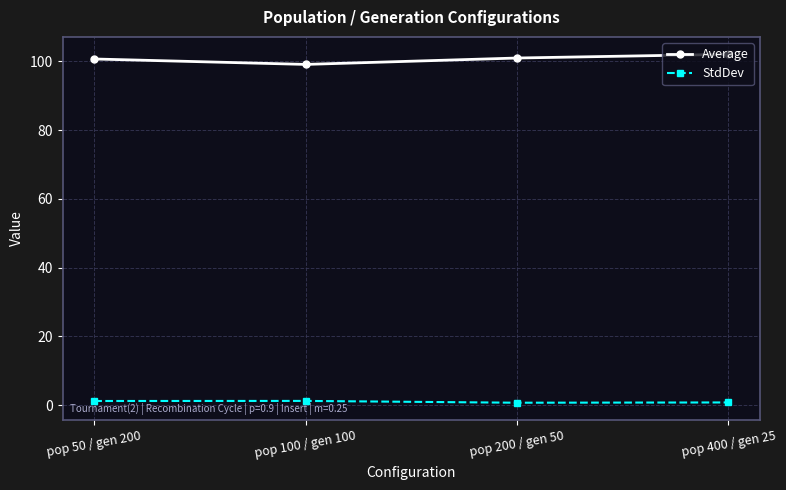

What is the average value of the StdDev series?

0.9